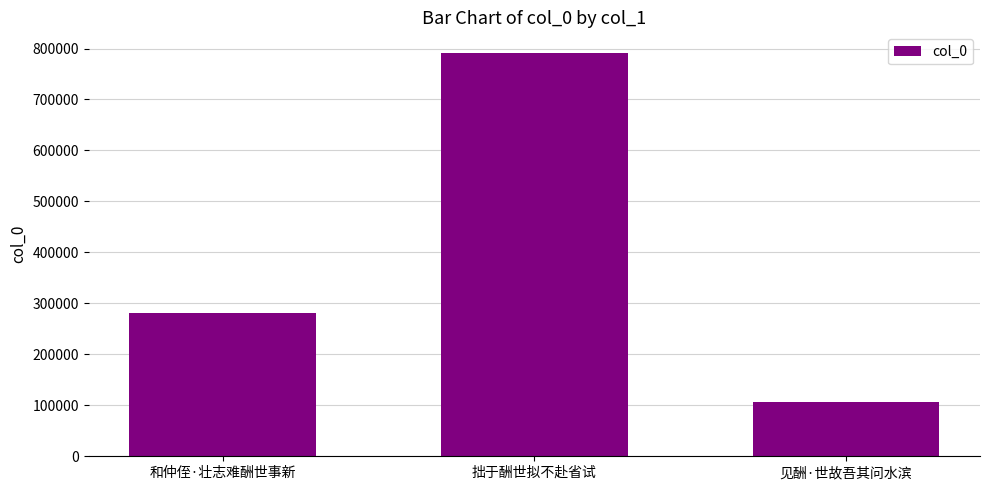

Which category has the lowest value across all series?

见酬·世故吾其问水滨